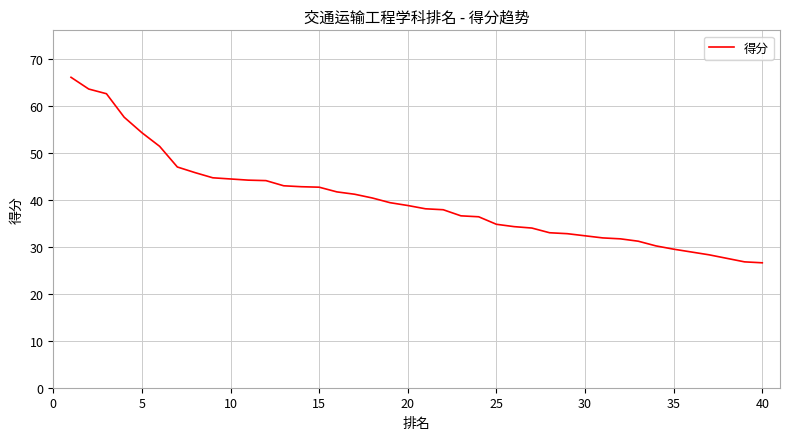

Reading right to left, transcribe all the data shown in this chart.

26.6	26.8	28.3	28.3	29.5	29.5	30.2	31.2	31.7	31.9	32.8	32.8	33.0	34.0	34.3	34.8	36.4	36.6	37.9	38.1	38.8	39.4	40.4	41.2	41.7	42.7	42.8	43.0	44.1	44.2	44.7	44.7	45.8	47.0	51.4	54.3	57.6	62.6	63.6	66.1